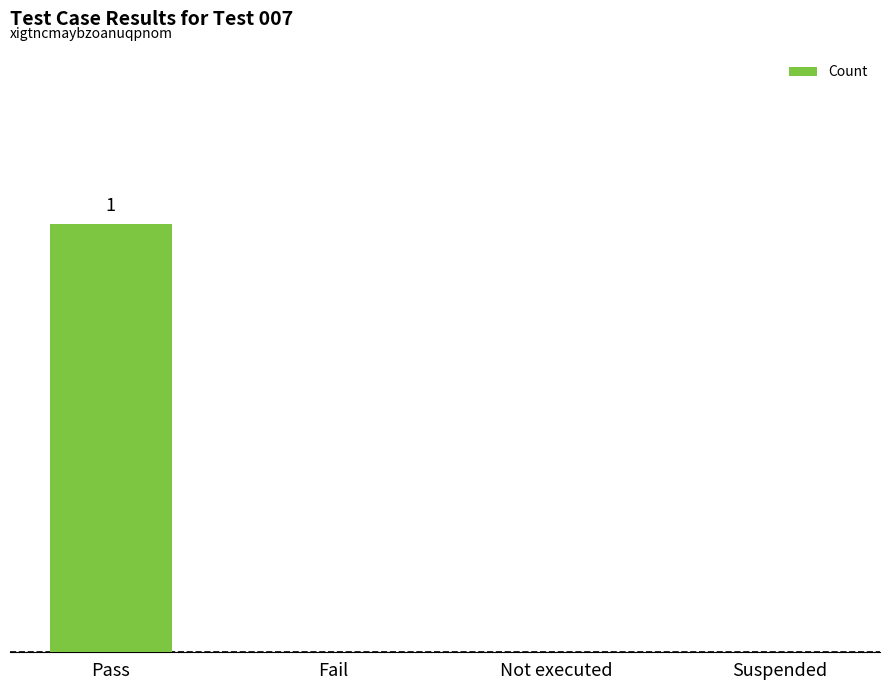

Are the bars horizontal?

No